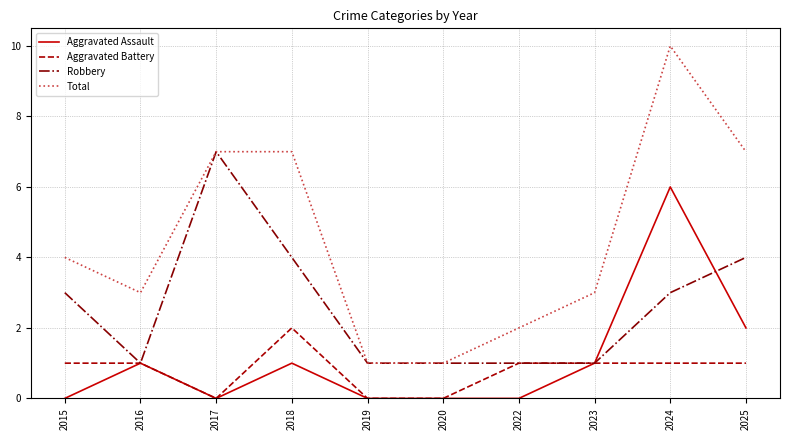

True or false: Robbery has more than 2 points higher than both neighbors.

False